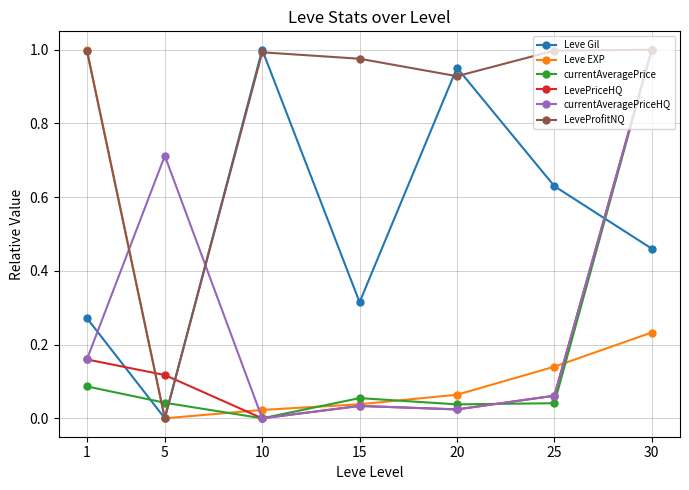

How many interior local valleys does the LeveProfitNQ series have?

2